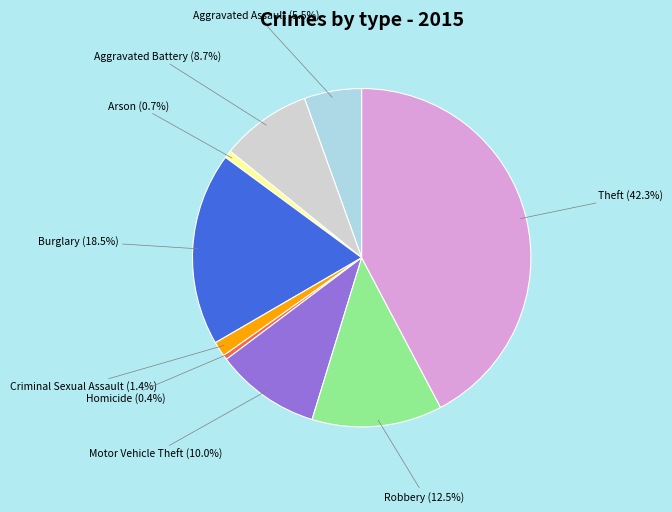

How many slices are in this pie chart?

9